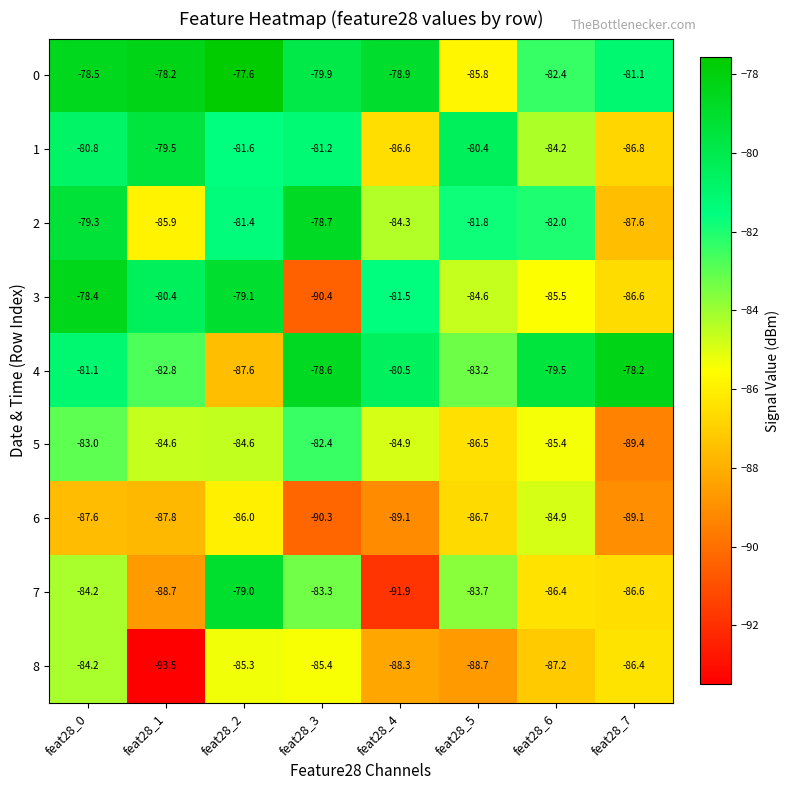

What is the sum of all 0 values?

-642.4